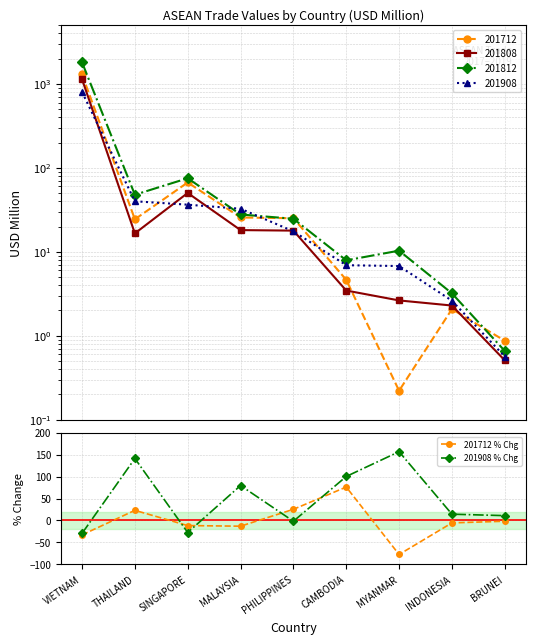

What is the approximate value of 201908 % Chg at INDONESIA?

14.3